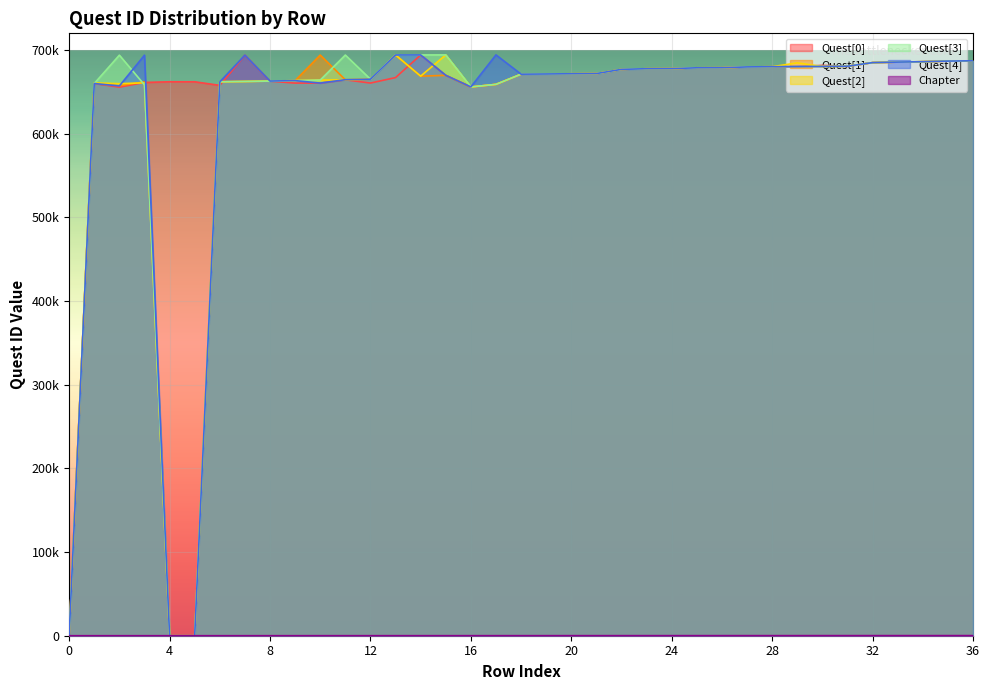

Where do Quest[1] and Quest[2] first cross each other?

2 and 3